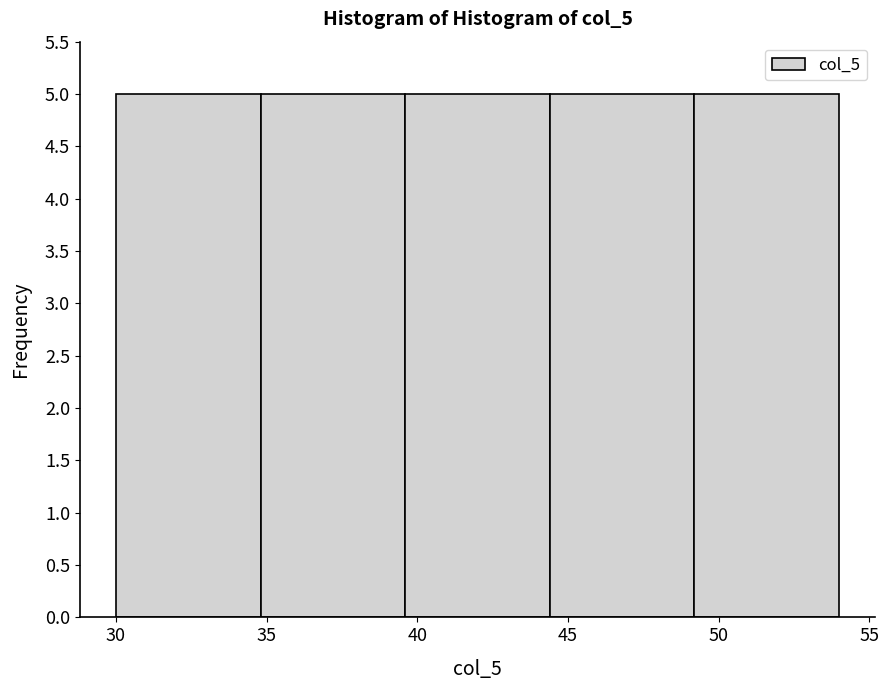

Reading left to right, list every bar in this chart as the range it spans on the x-axis followed by its height. Neither the bar edges nor the heights are printed on the chart, so give them approximately, as read against the axes.

30.0 to 34.8: 5
34.8 to 39.6: 5
39.6 to 44.4: 5
44.4 to 49.2: 5
49.2 to 54.0: 5